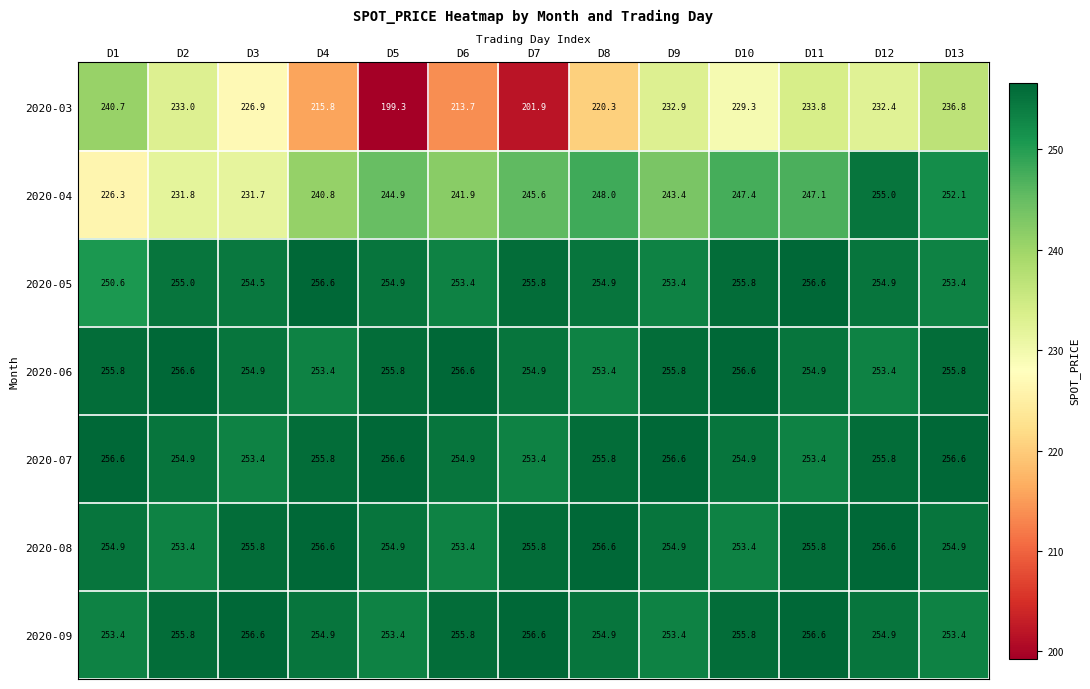

What is the difference between the highest and lowest values at D7?

54.7